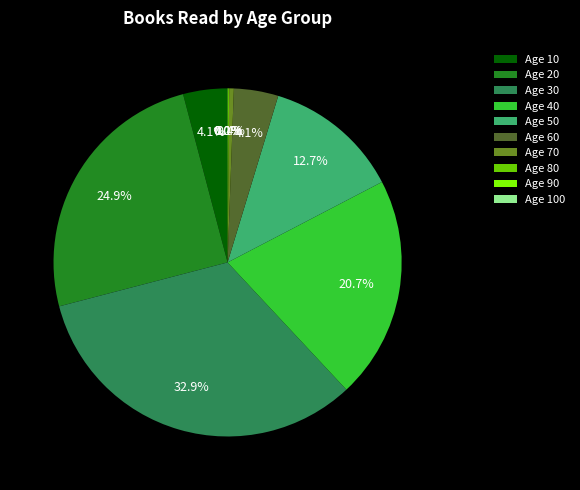

Combined, do Age 30 and Age 60 account for over 50%?

No